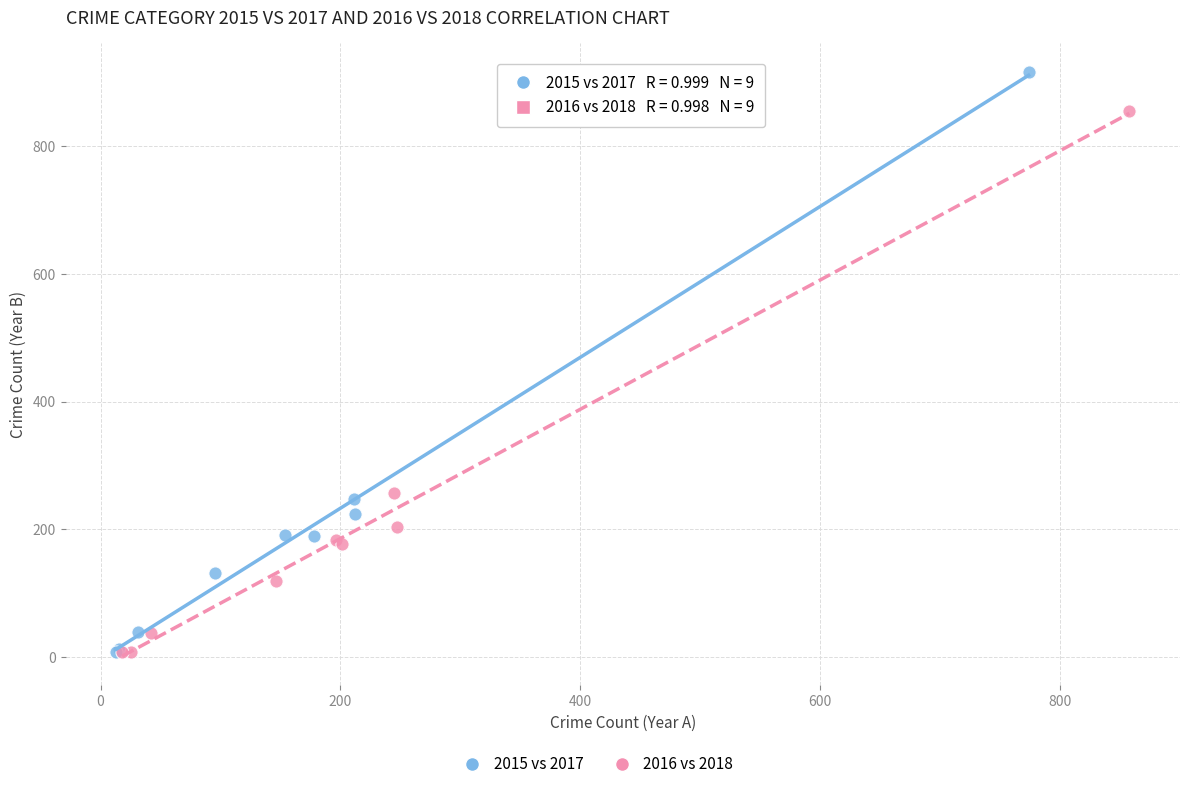

Which series contains the highest Y value?

2015 vs 2017